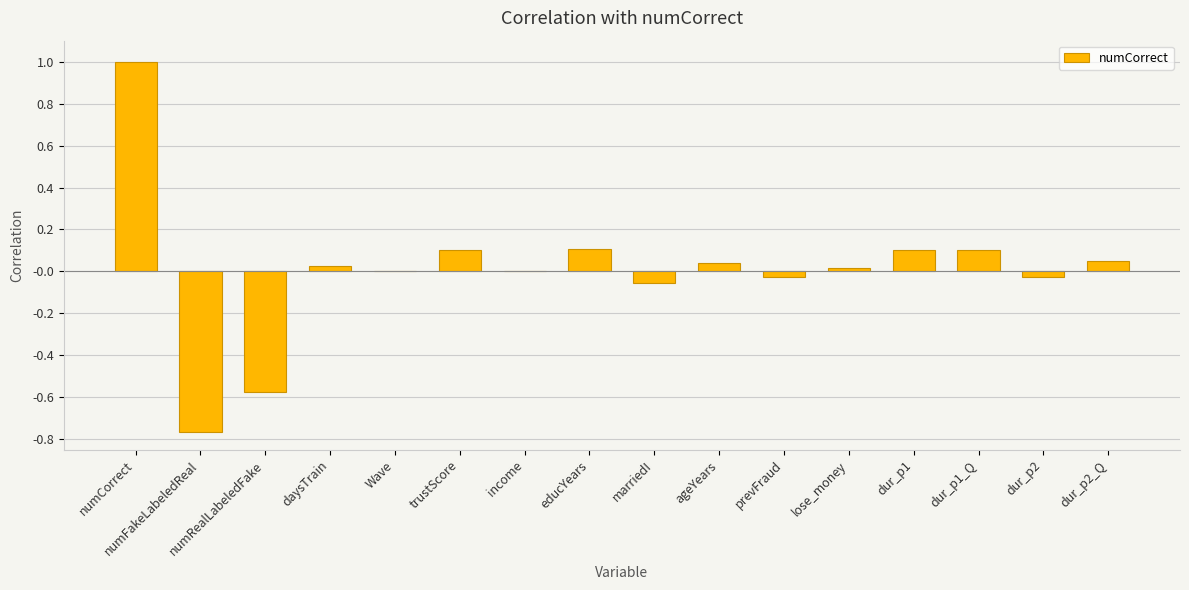

Is it true that the value at income is 0.0?

True